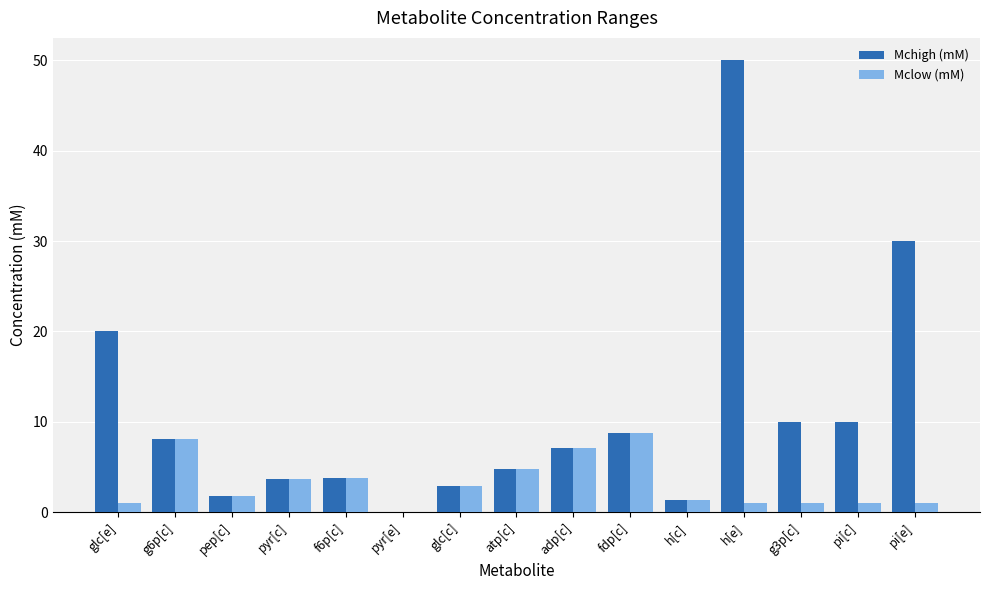

What is the sum of all Mclow (mM) values?

47.2